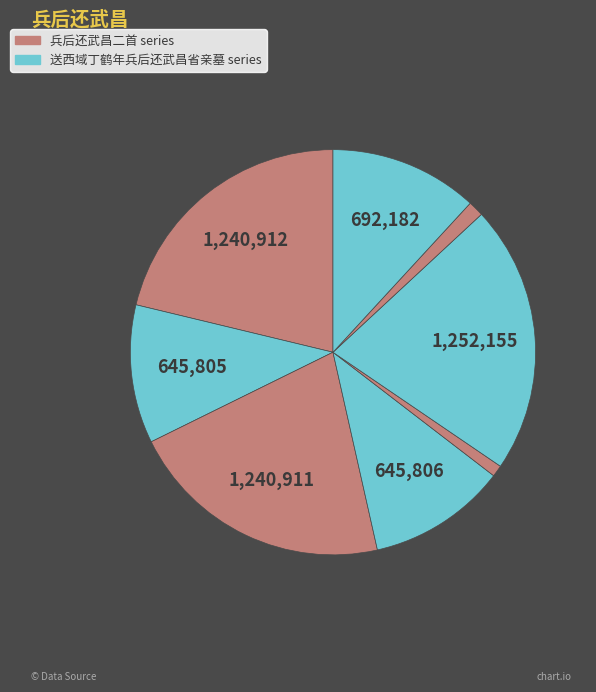

Count the number of slices in the pie.

8